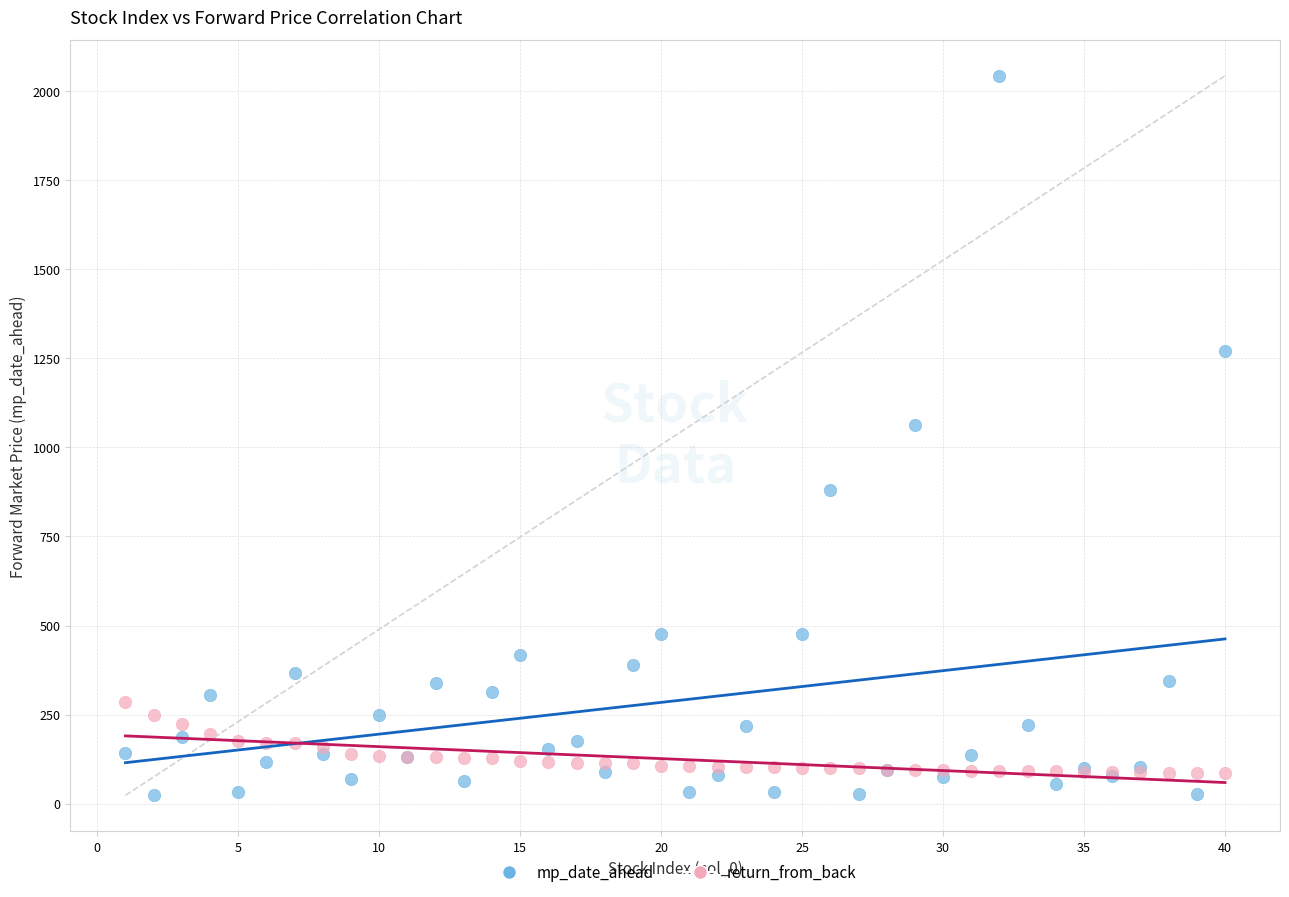

Which series contains the highest Y value?

mp_date_ahead